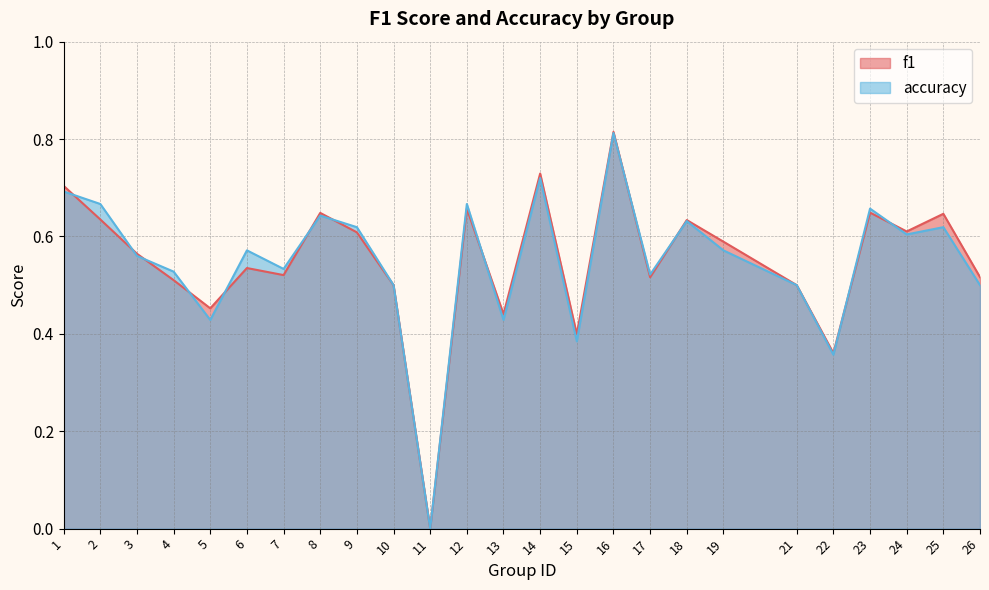

List the series in order of their peak value, highest first.

f1, accuracy